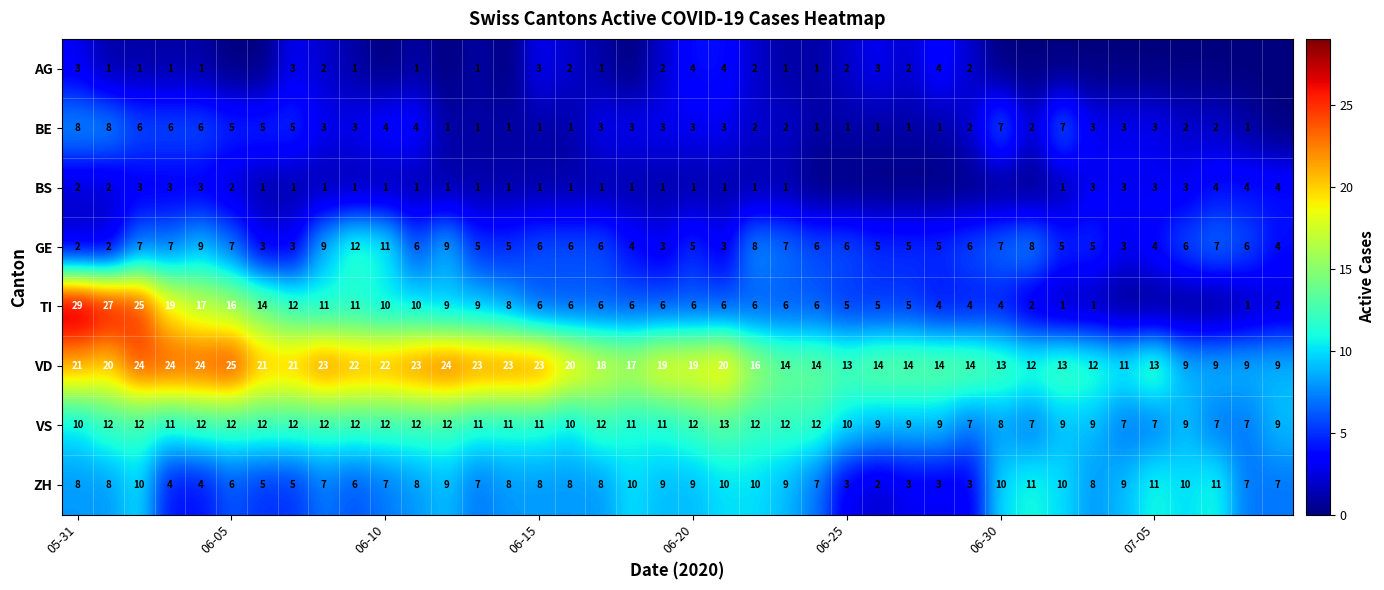

What is the difference between the maximum and second lowest values in the VS series?

6